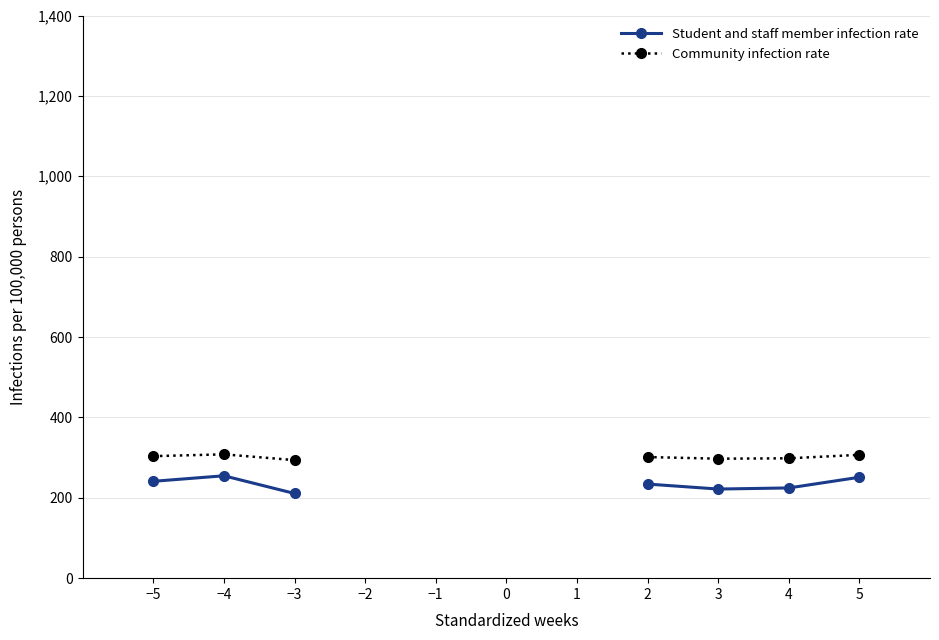

True or false: Community infection rate and Student and staff member infection rate intersect in this chart.

False